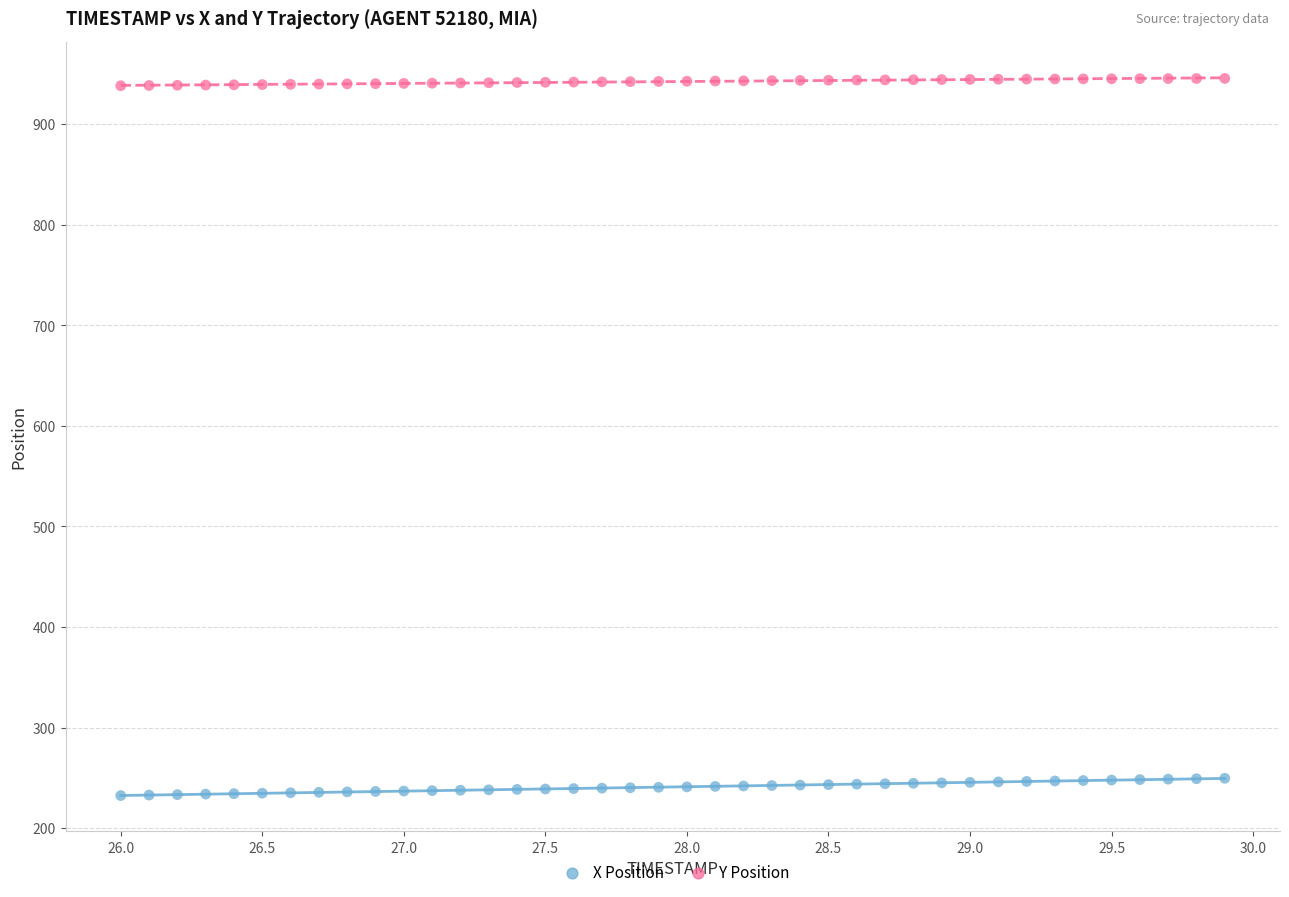

Across all data points, what is the range of X values (max minus min)?

3.9